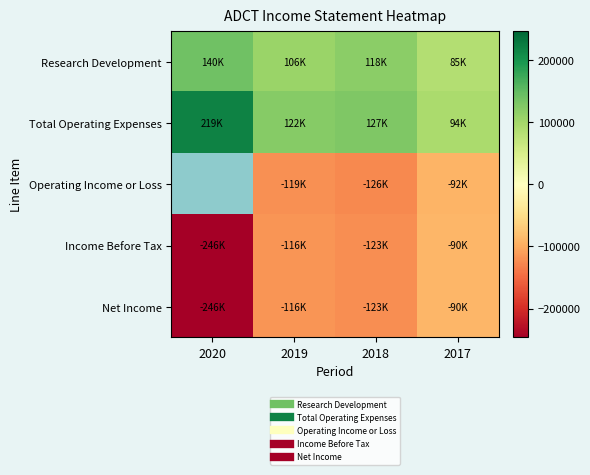

What is the total value across all series at 2017?

-92600.0